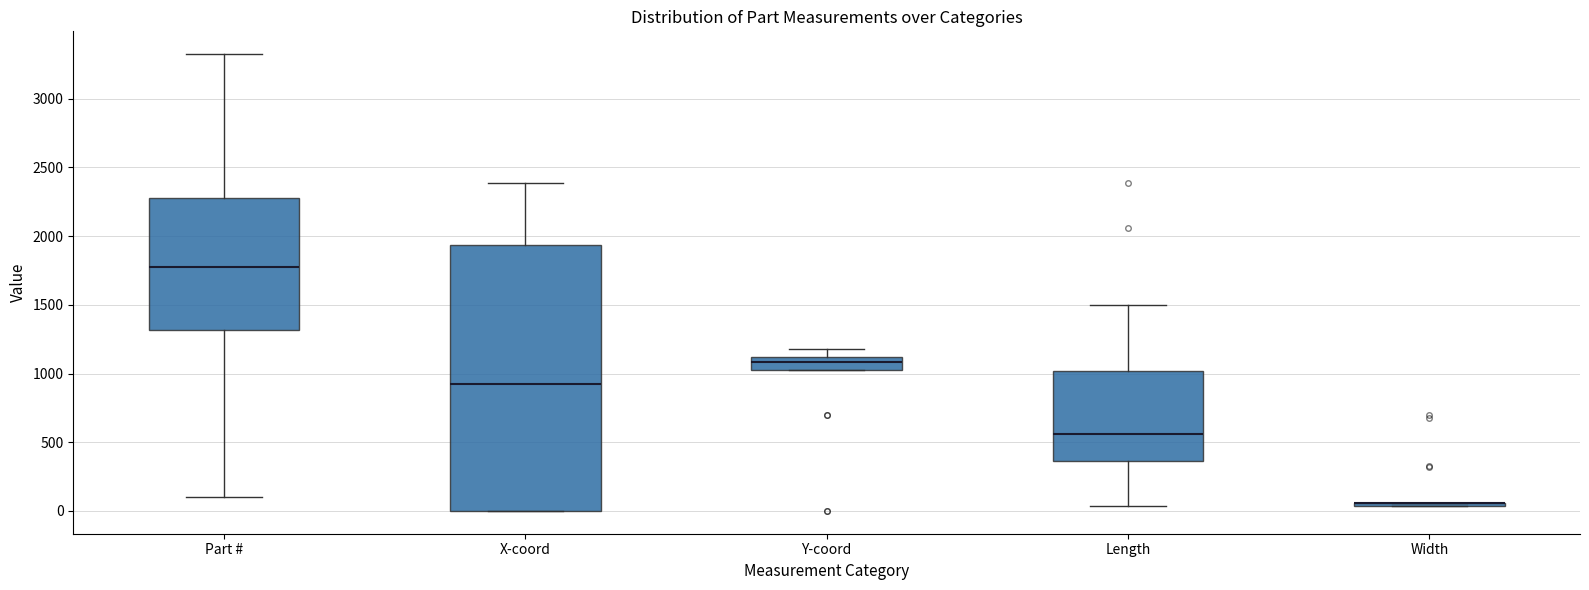

Reading left to right, read every box against the y-axis: the position of its median line, the range the box covers, and the ends of its whiskers. The values are not printed on the chart, so give them approximately, as read against the axis.

Part #: median 1750, box 1300 to 2300, whiskers 100 to 3350
X-coord: median 900, box 0 to 1950, whiskers 0 to 2400
Y-coord: median 1100 (inside the box), box 1050 to 1100, whiskers 1050 to 1200
Length: median 550, box 350 to 1000, whiskers 50 to 1500
Width: box collapsed to a line at 50, whiskers 50 to 50